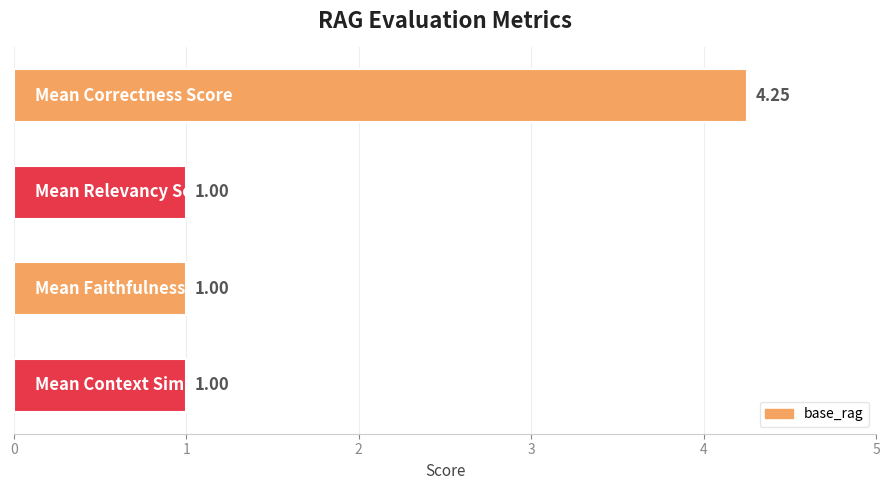

Approximately how many times larger is the value at 3.0 compared to 1.0?

1.0